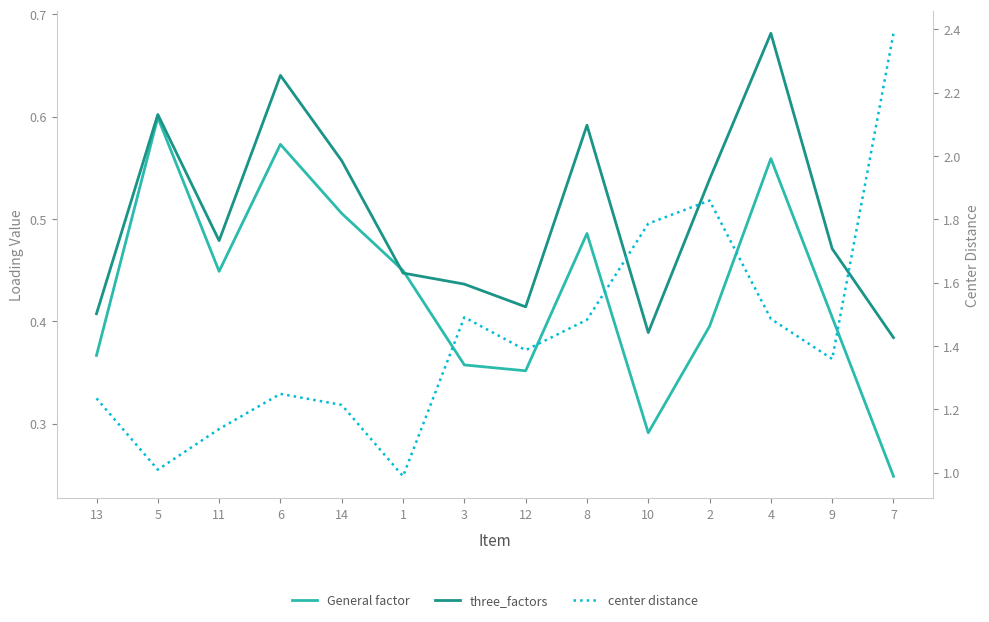

At which label is three_factors closest to 0?

7